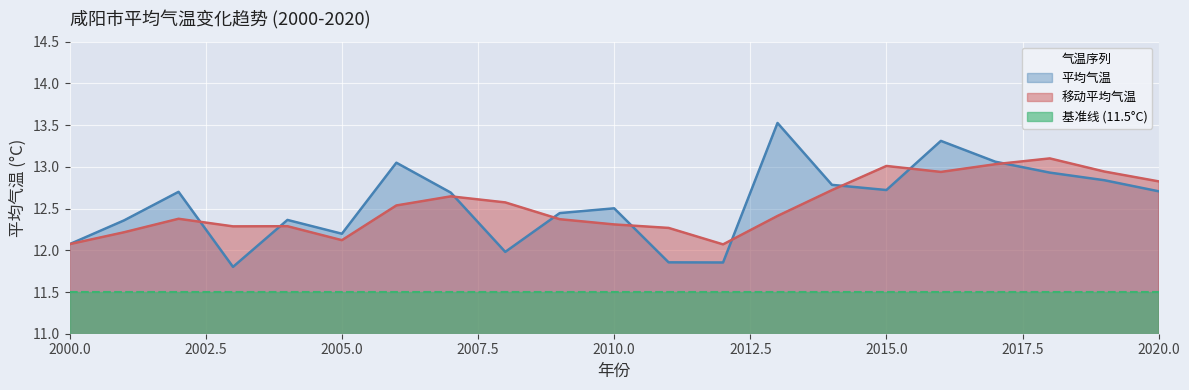

At which category does the data reach its first local peak?

2002